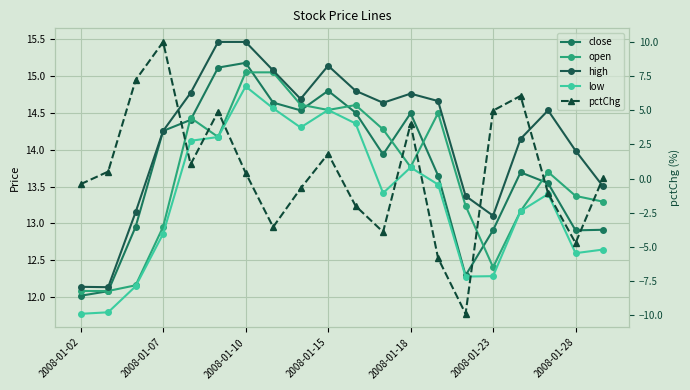

What is the average value of the open series?

13.7